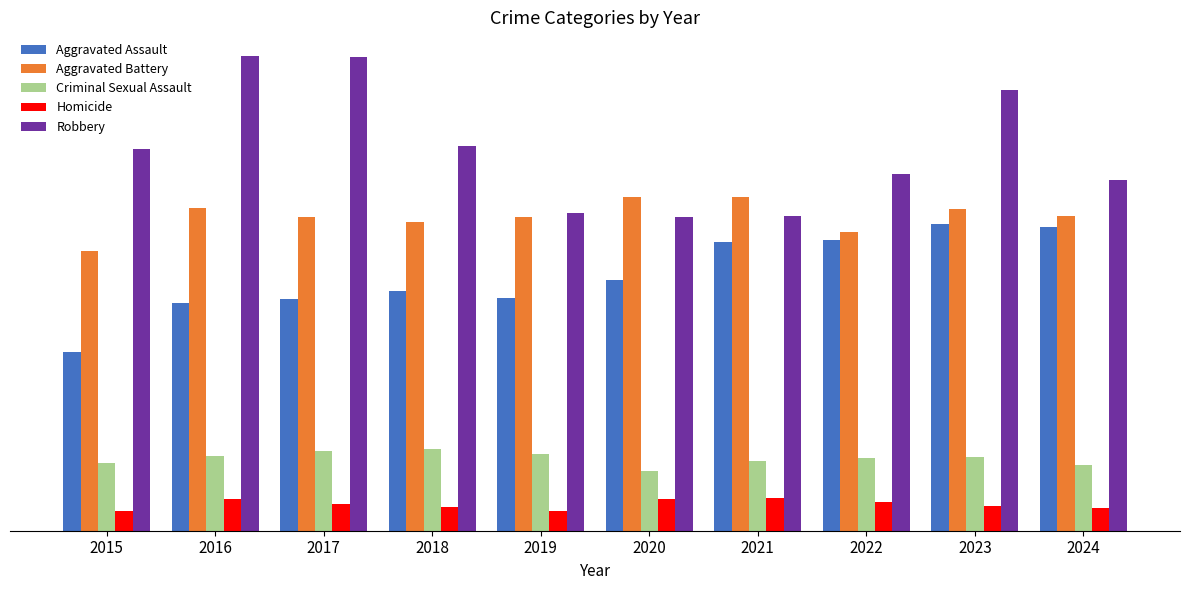

Is it true that Aggravated Assault equals 1608 at 2019?

False